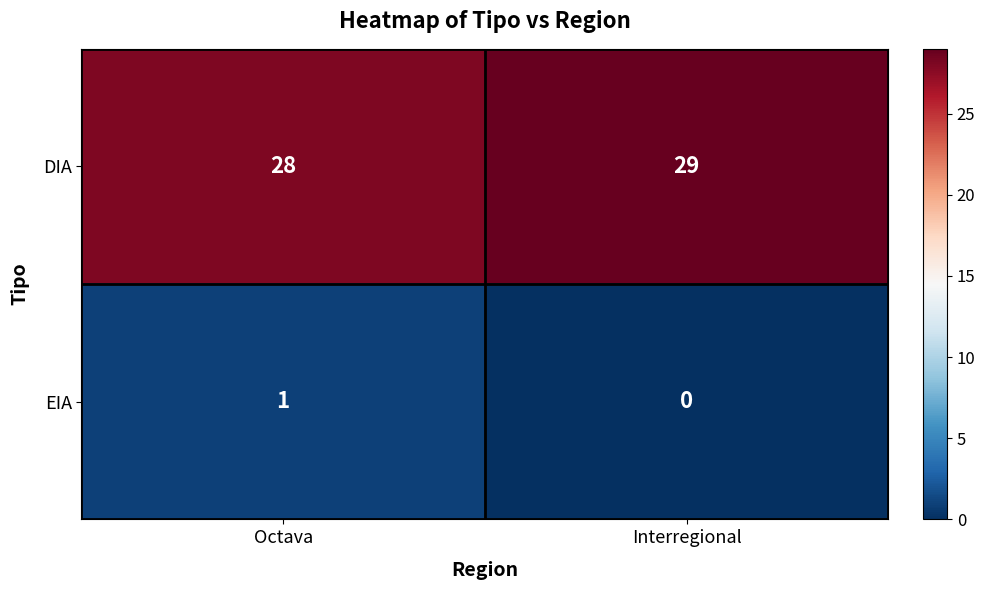

Is it true that DIA equals 47 at Interregional?

False